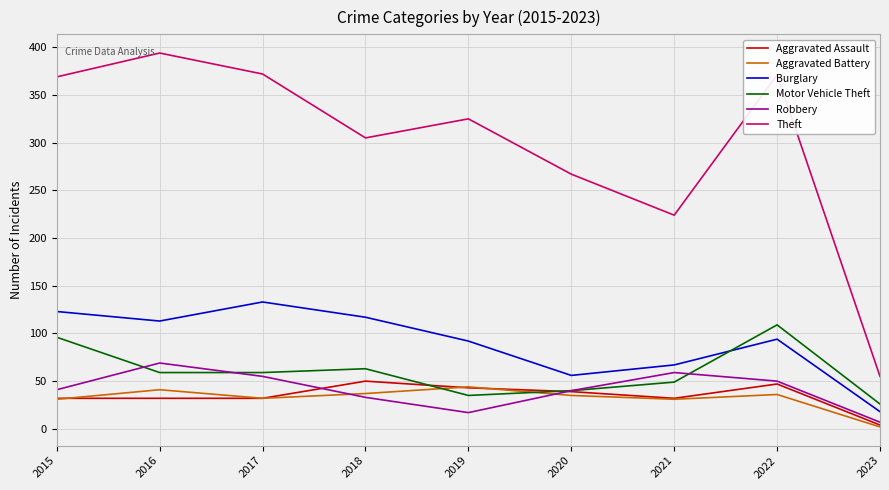

Where is the first local minimum for Robbery?

2019